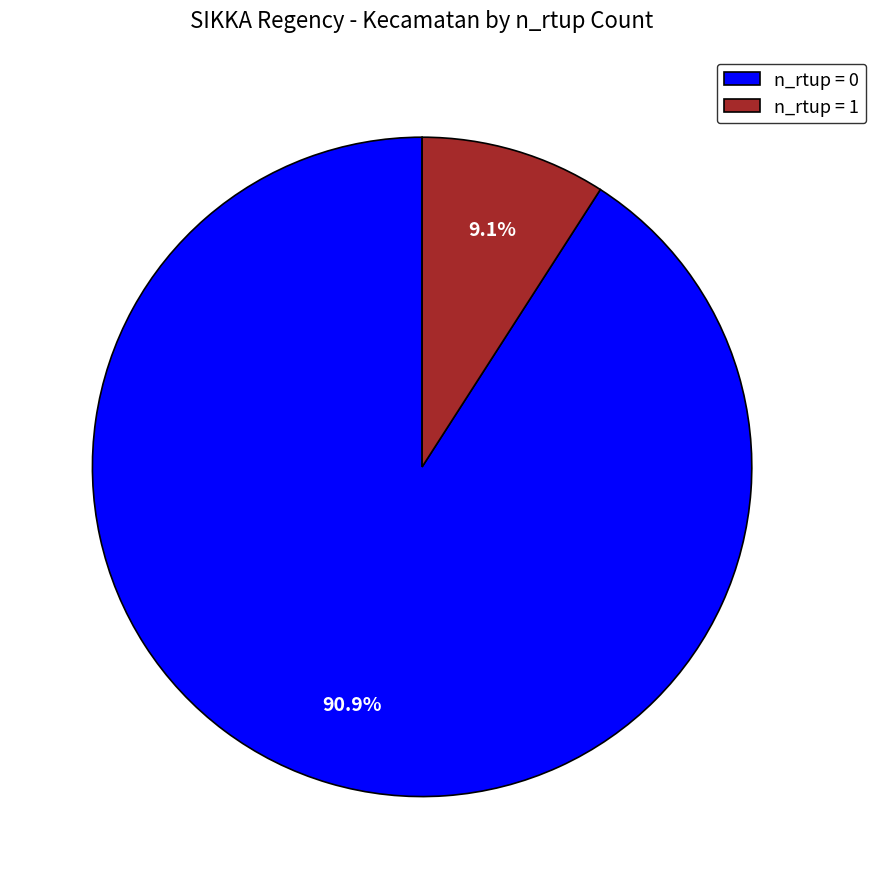

What portion of the pie excludes n_rtup = 1?

90.9%